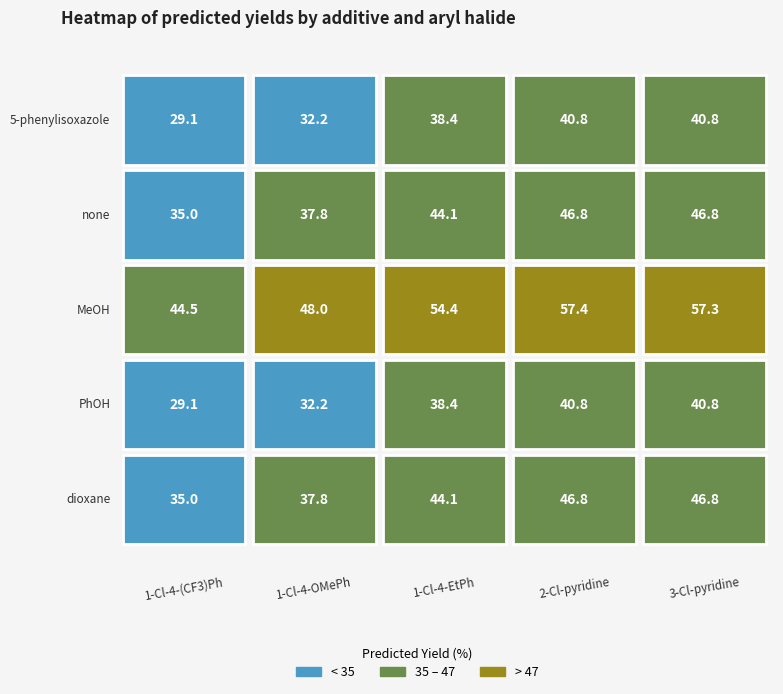

How many categories are shown in the chart?

5